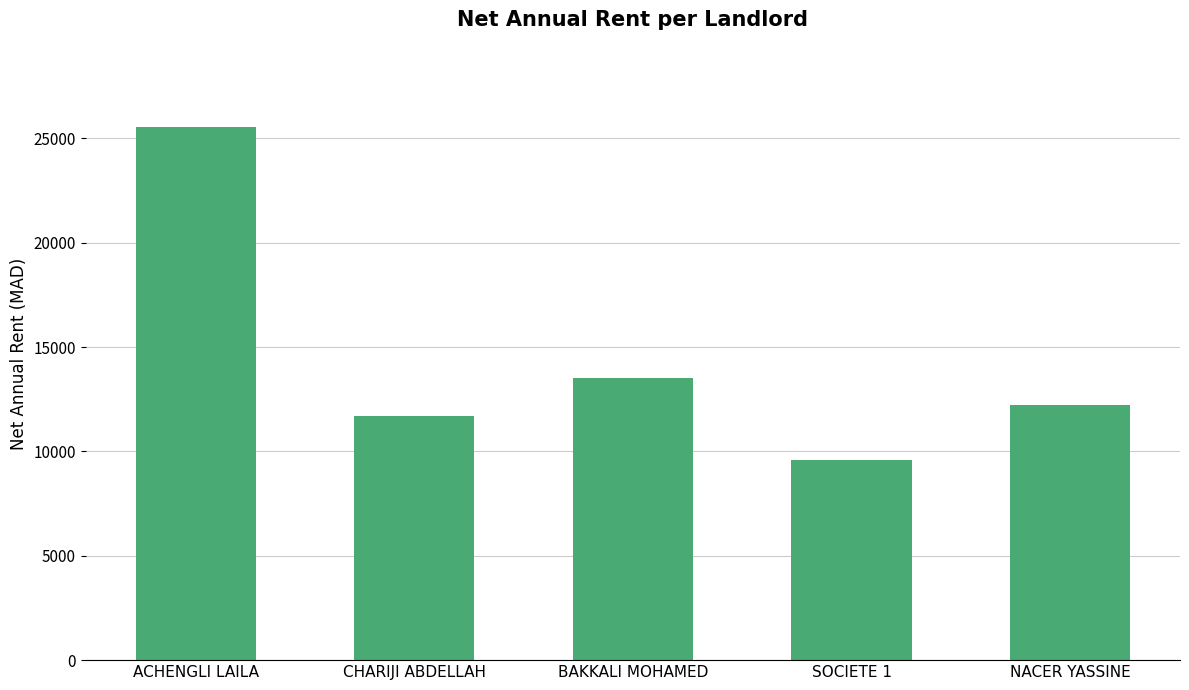

Where does the data first go above 12200?

ACHENGLI LAILA